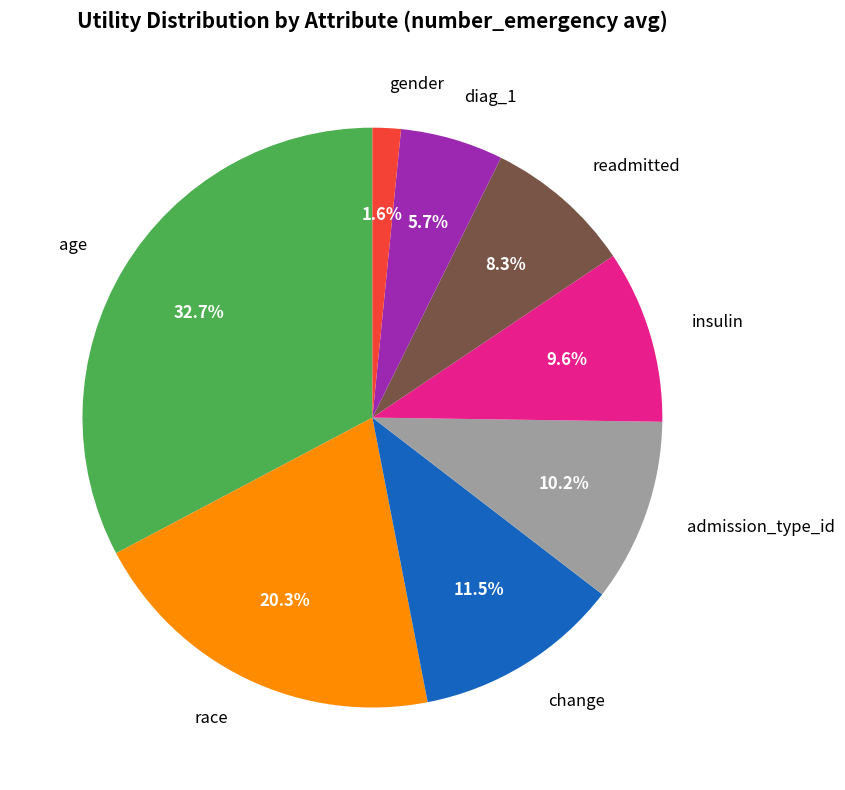

Which category has the biggest portion of the pie?

age